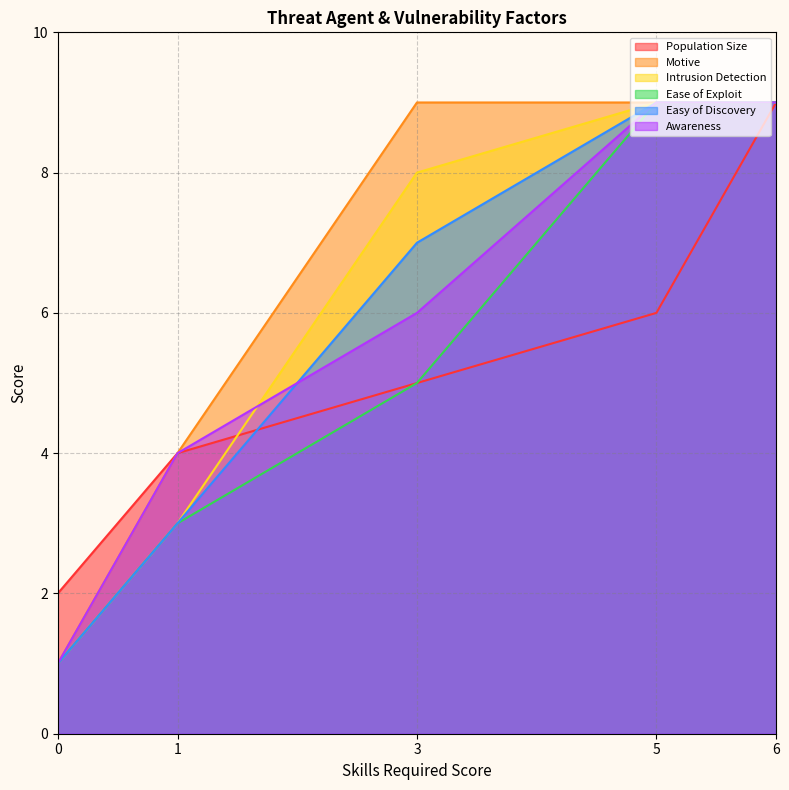

What is the difference between the second highest and second lowest values in the Ease of Exploit series?

6